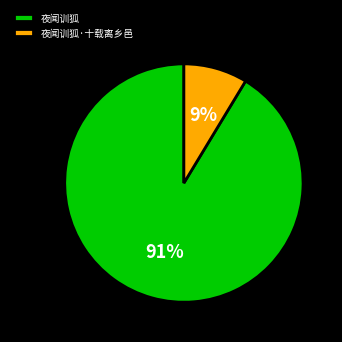

To the nearest percent, what portion does 夜闻训狐·十载离乡邑 represent?

9%